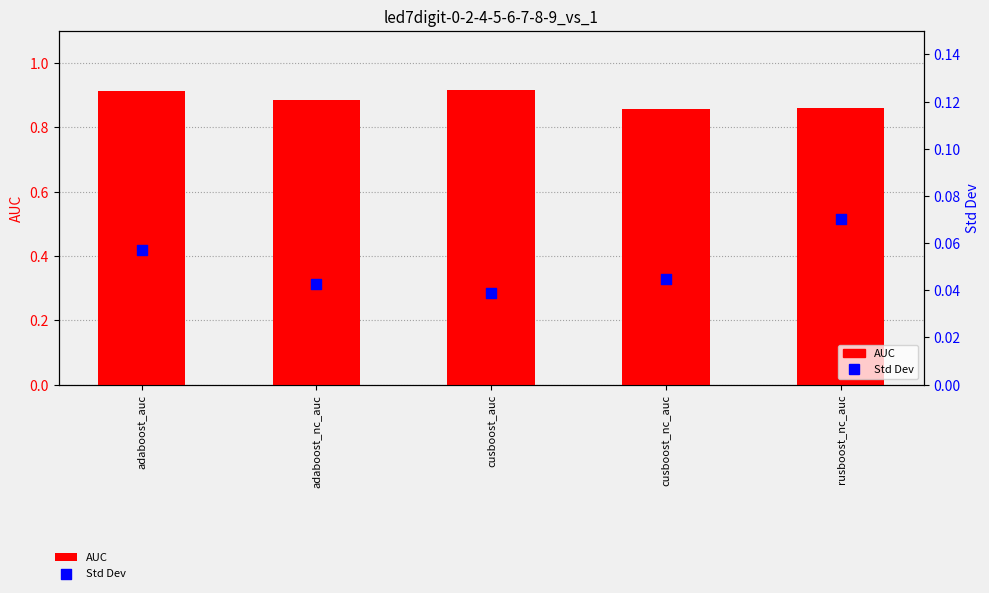

Which series has the largest total across all categories?

AUC